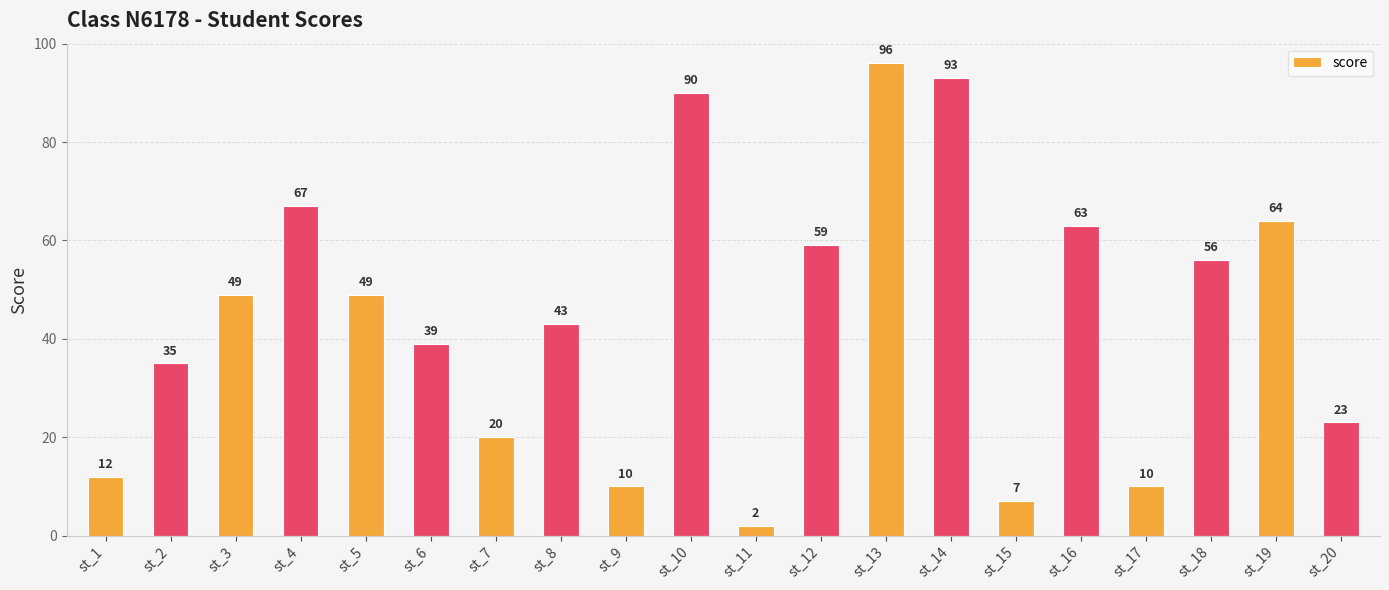

Does the chart contain stacked bars?

No